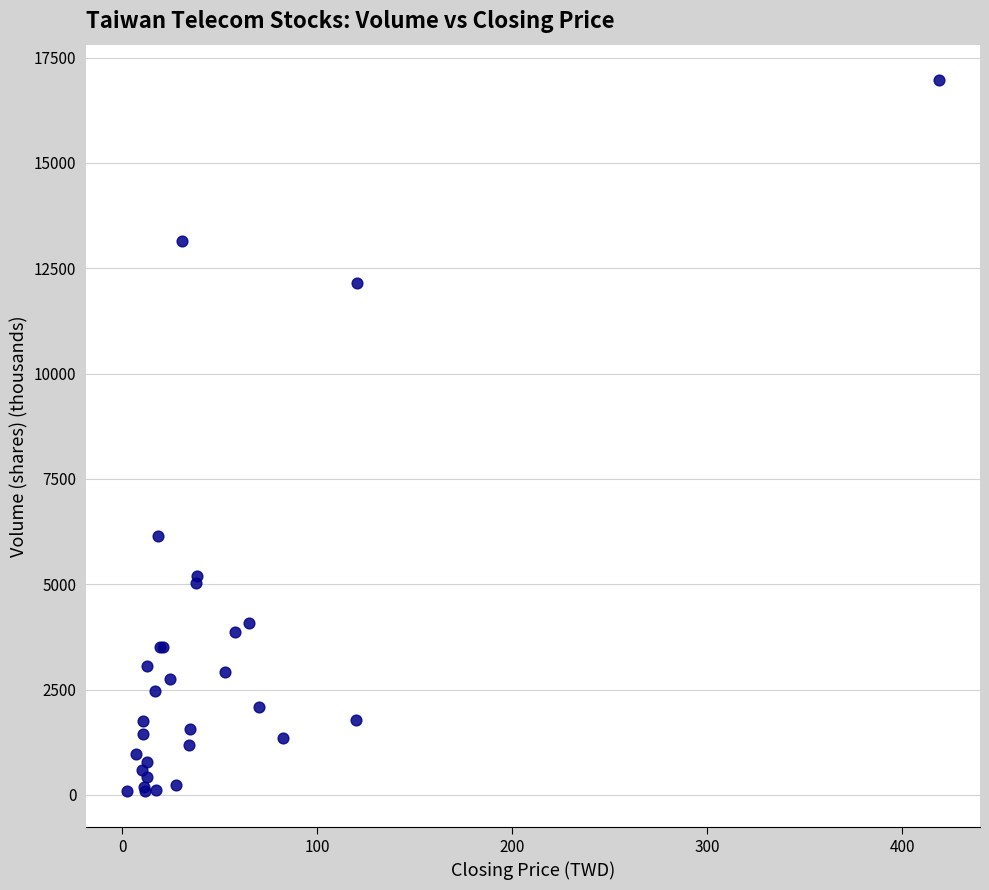

What Y value in the scatter plot is closest to 8523?

6145.6